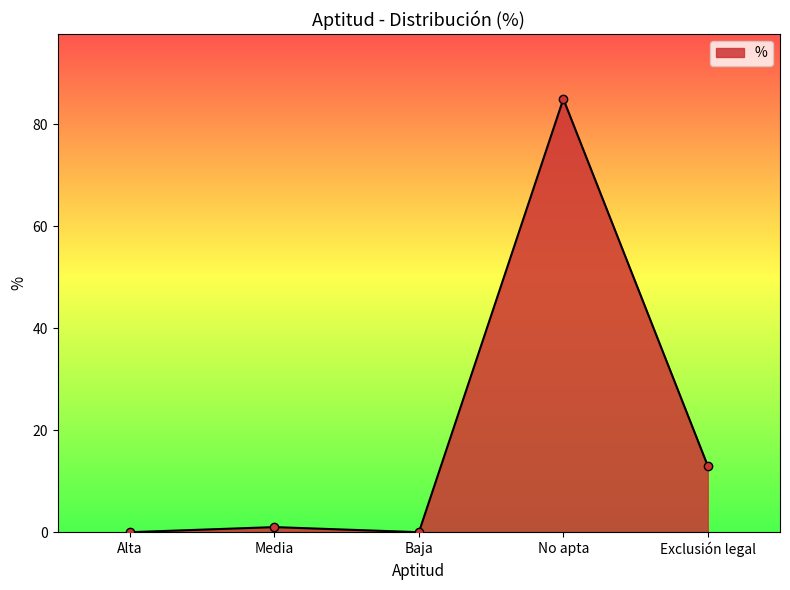

What is the change in value from Baja to No apta?

+85